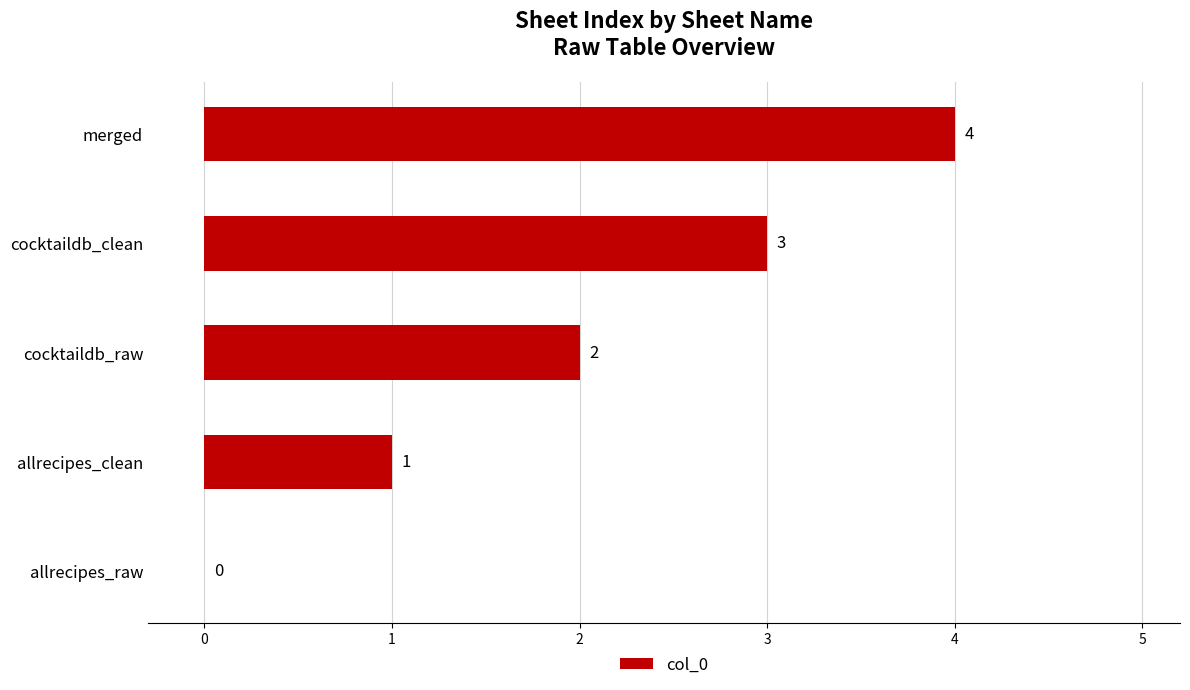

How many data points does each series have?

5